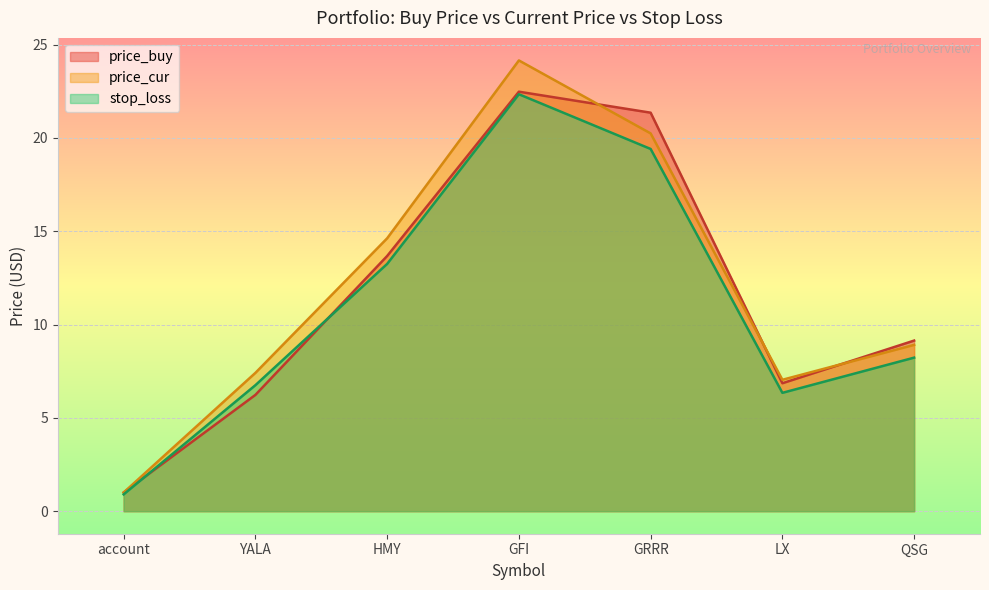

Count the number of categories in the chart.

7